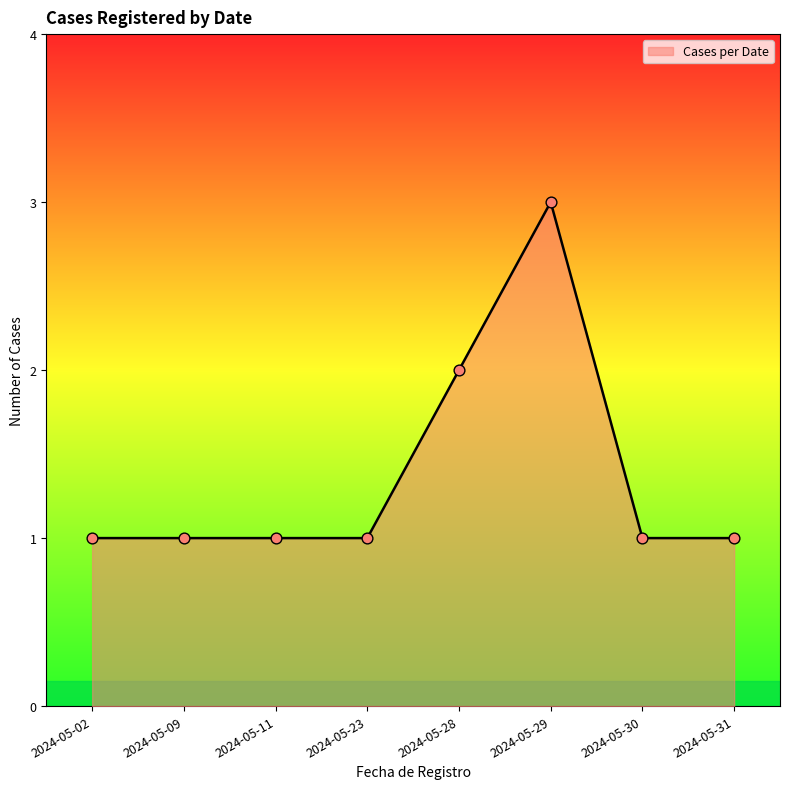

What is the change in value from 2024-05-09 to 2024-05-29?

+2